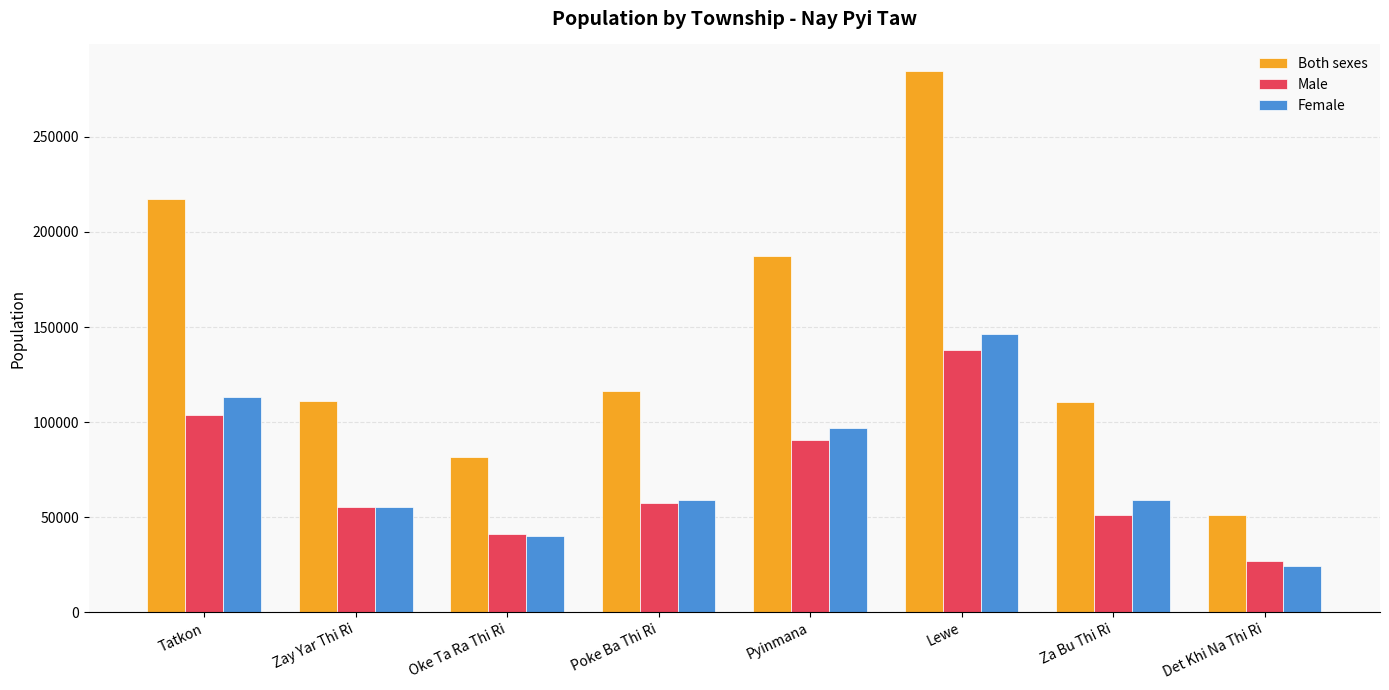

How many bars are there in total?

24